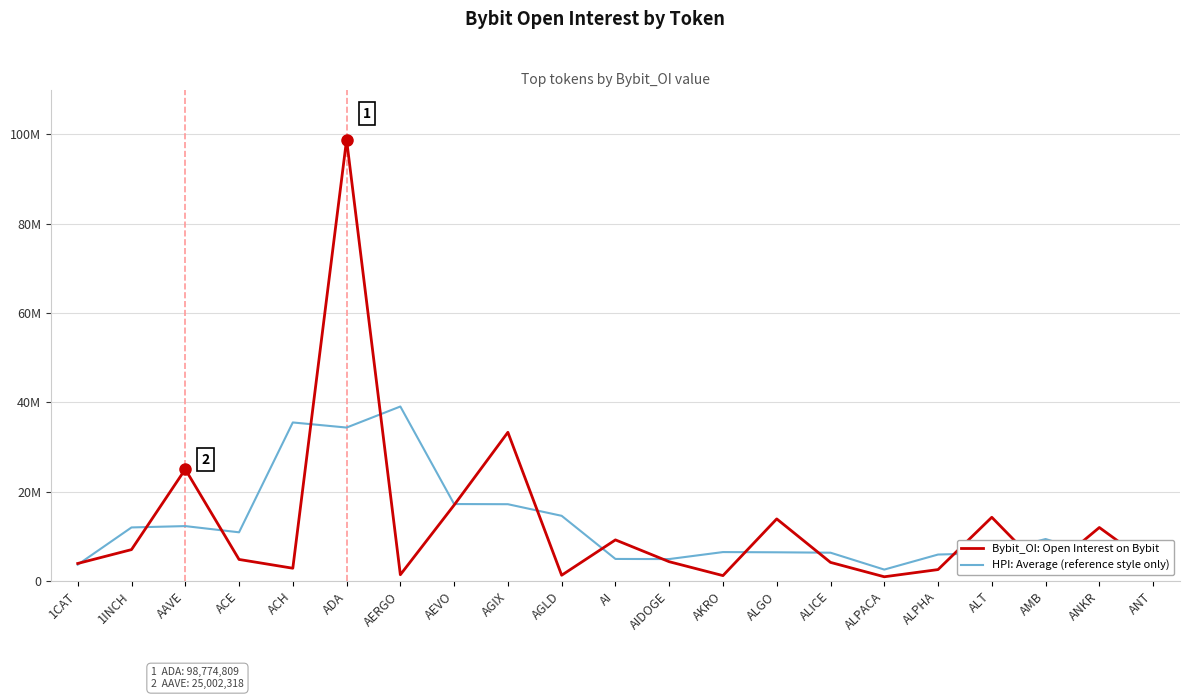

What are all the series names shown in the legend?

Bybit_OI: Open Interest on Bybit, HPI: Average (reference style only)